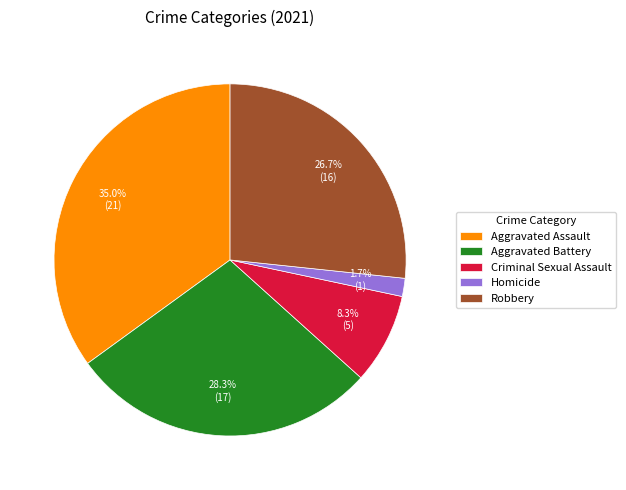

Approximately how many times larger is the value at Criminal Sexual Assault compared to Robbery?

0.3